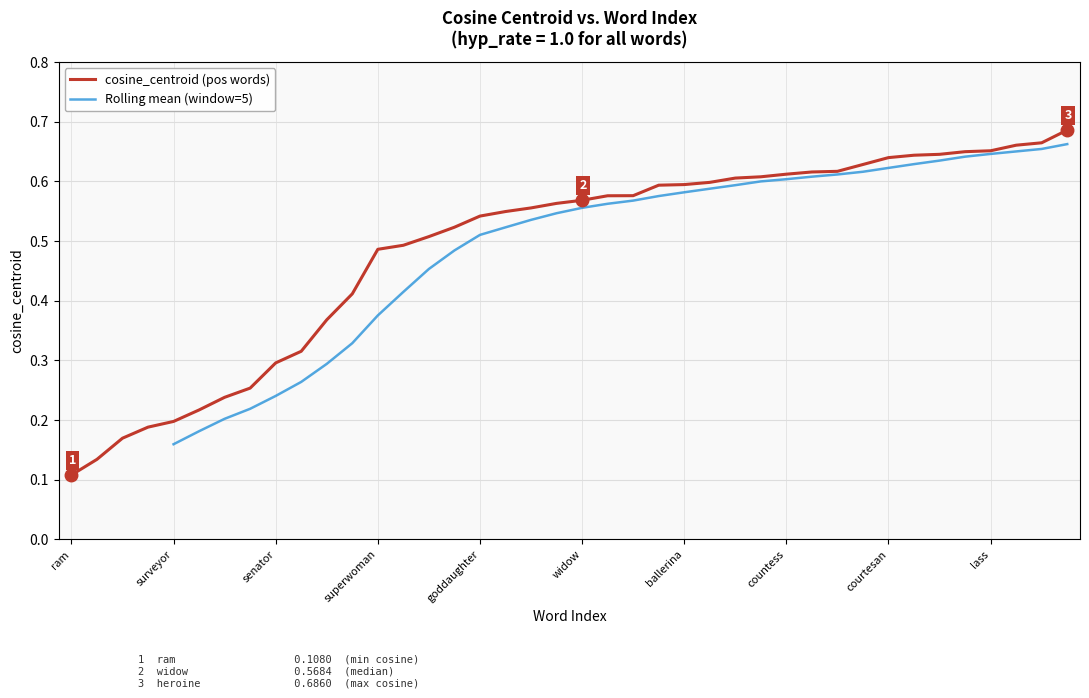

What is the spread (max minus min) of values at chit?

0.7